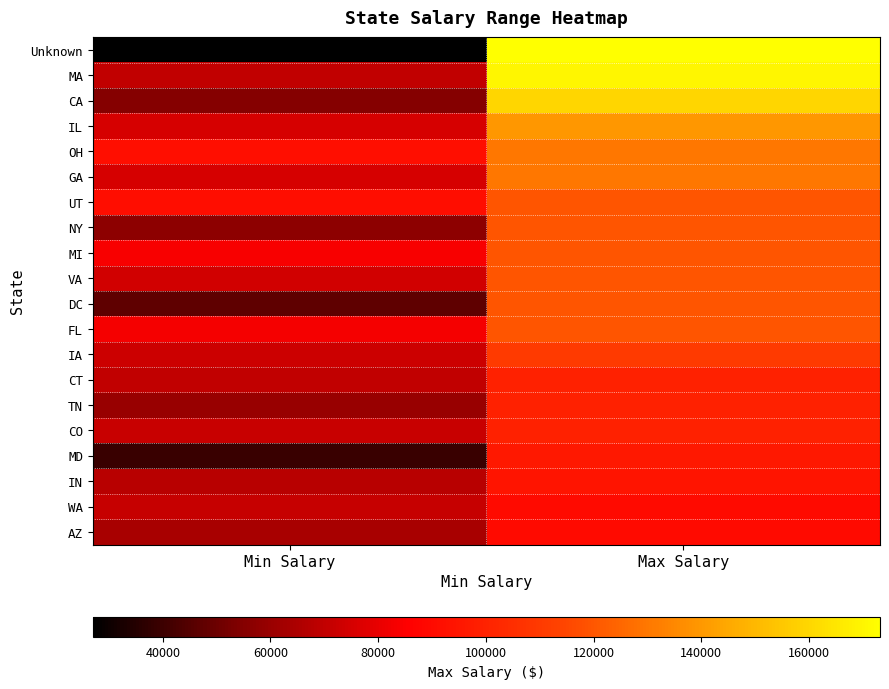

At Max Salary, list the series in order from smallest to largest.

WA, AZ, IN, MD, CT, TN, CO, IA, UT, NY, MI, VA, DC, FL, OH, GA, IL, CA, MA, Unknown